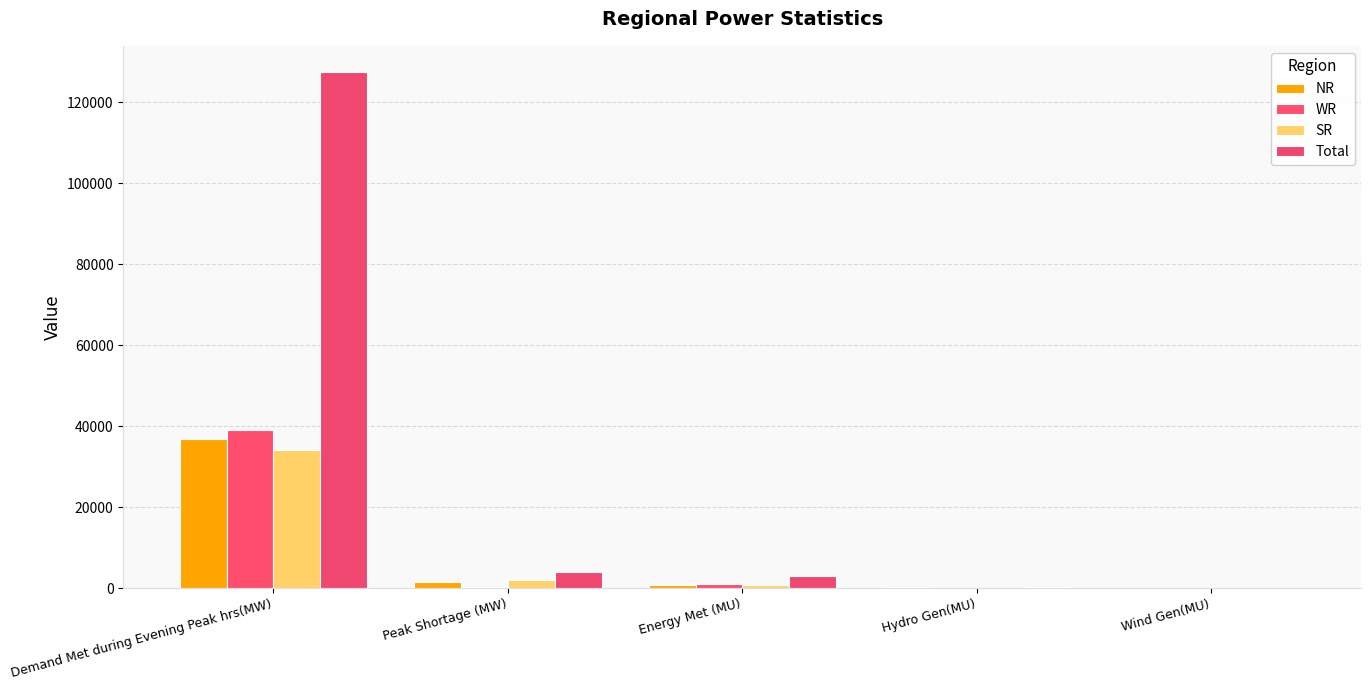

What are all the series names shown in the legend?

NR, WR, SR, Total